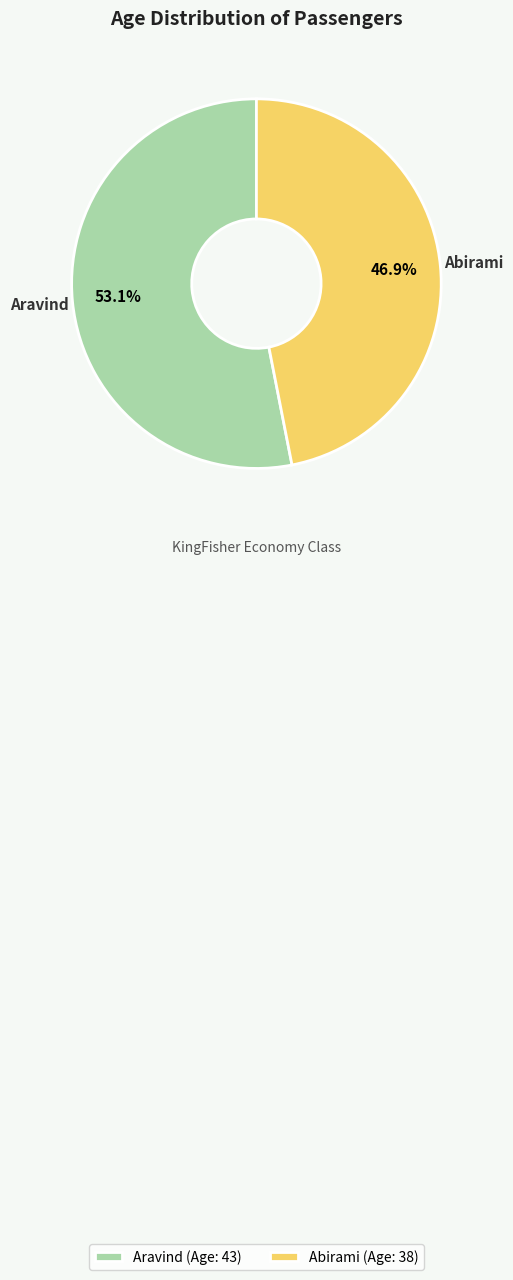

Is it true that Aravind is 46% of the pie?

False